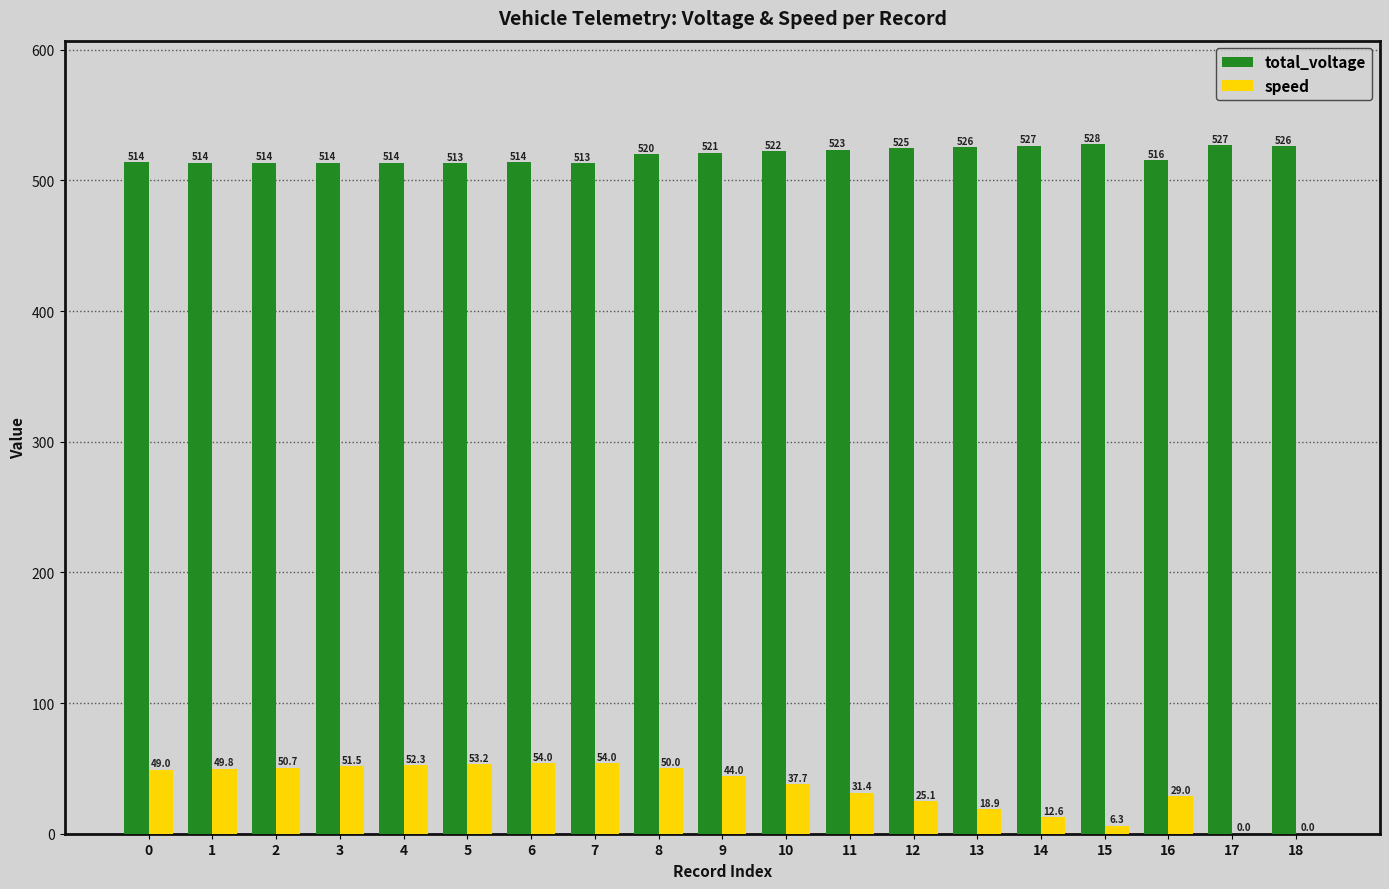

Which series changed the most between 1 and 2?

speed